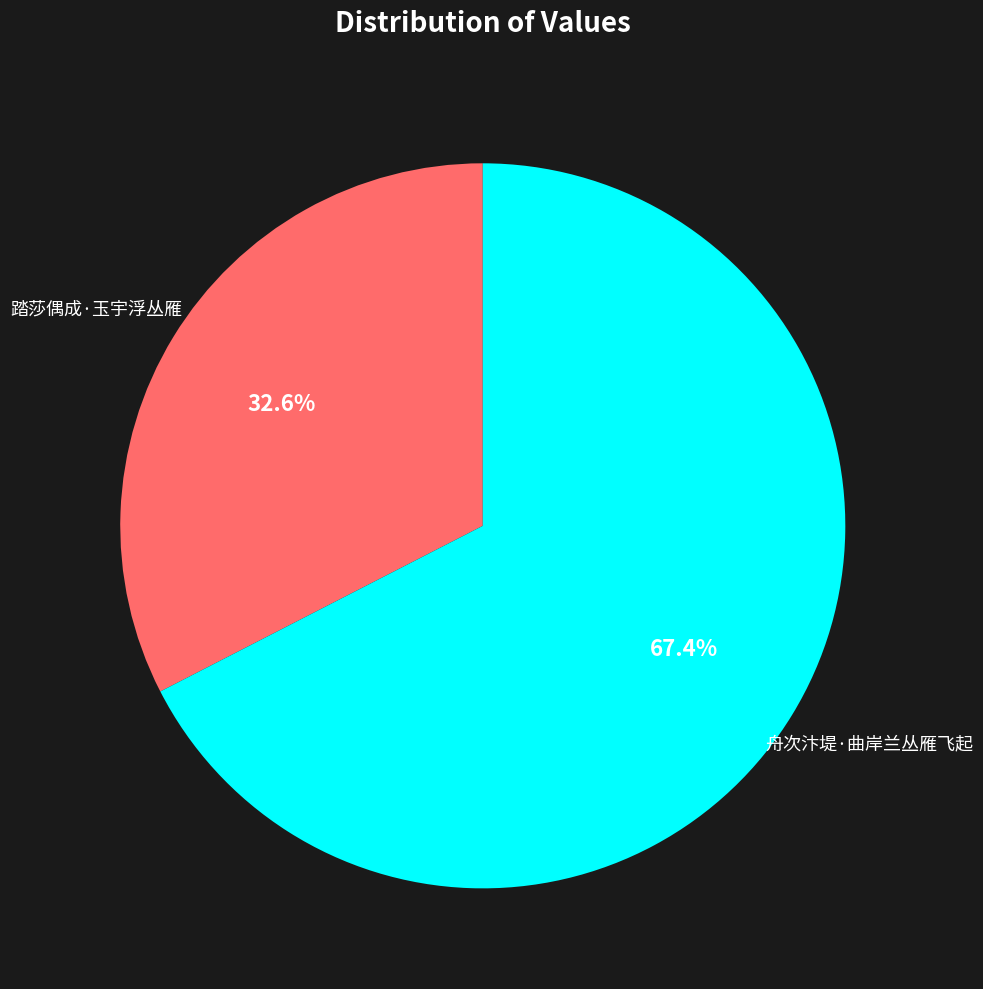

Does any single category account for the majority?

Yes